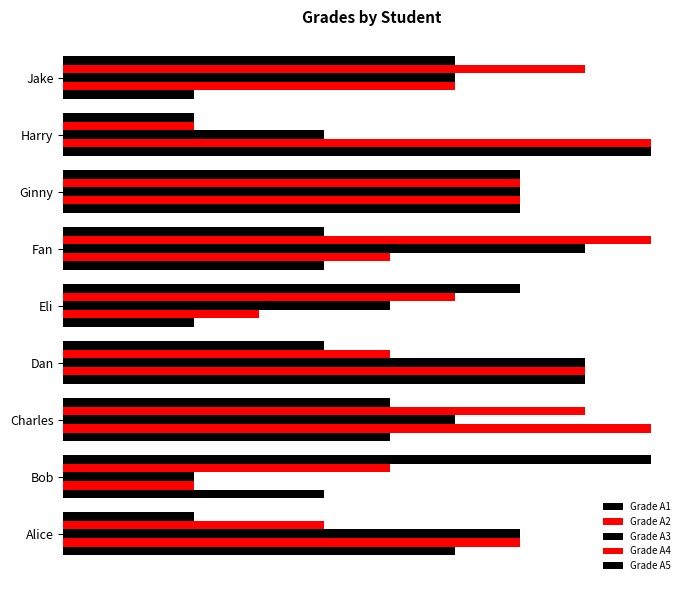

What are all the series names shown in the legend?

Grade A1, Grade A2, Grade A3, Grade A4, Grade A5